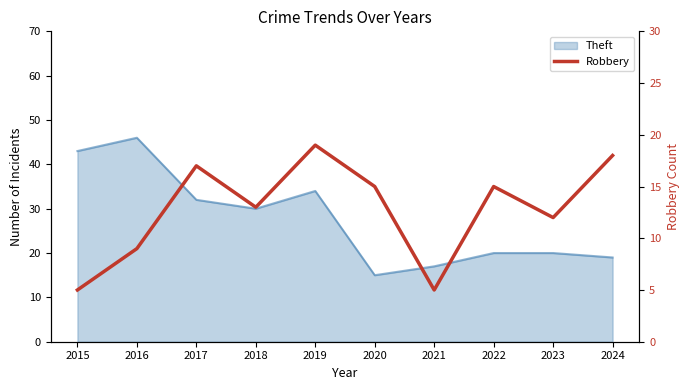

Between 2020 and 2017, which is larger?

2017